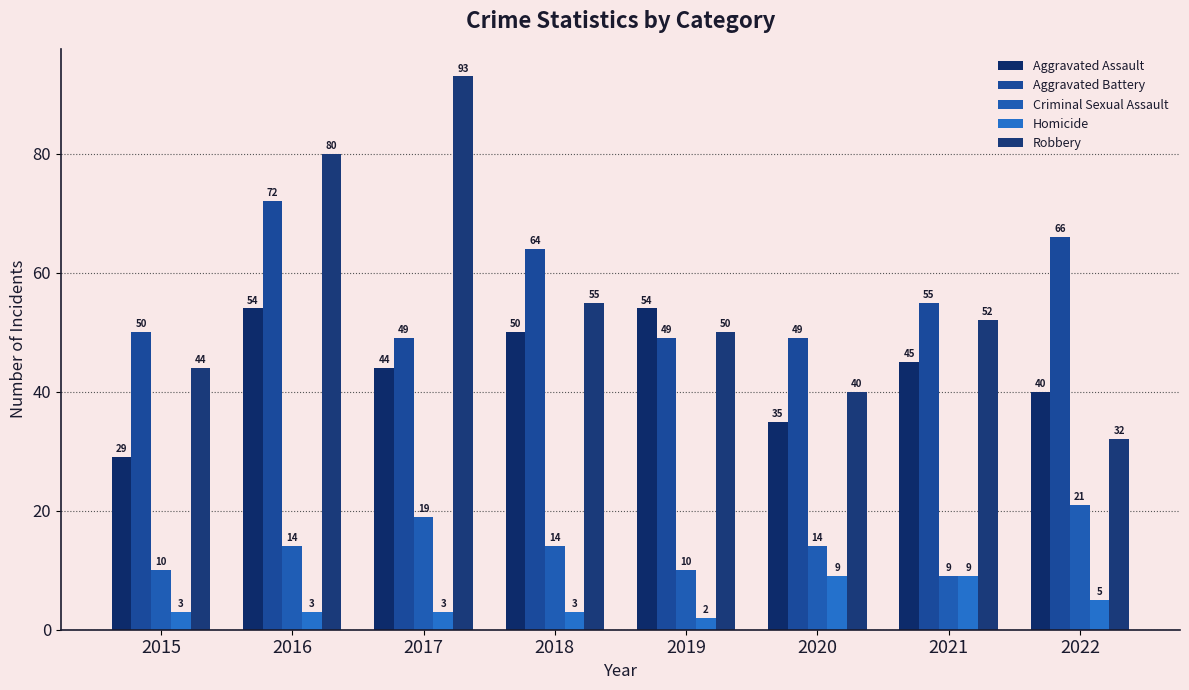

What is the lowest value of the Criminal Sexual Assault series?

9